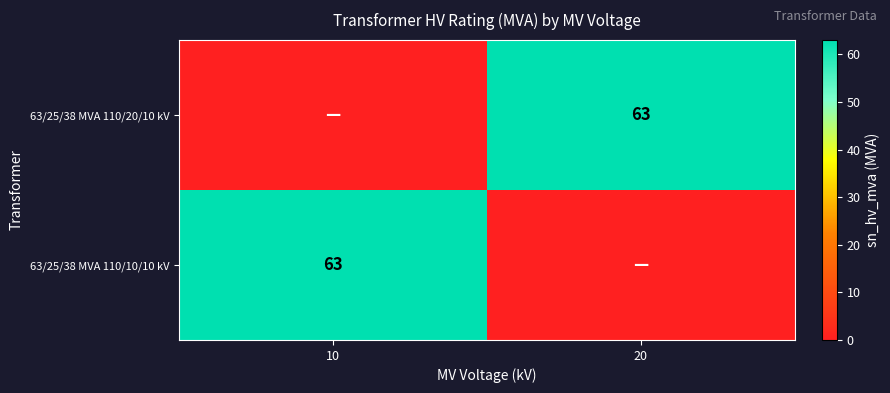

Is it true that 63/25/38 MVA 110/10/10 kV equals 101 at 10?

False